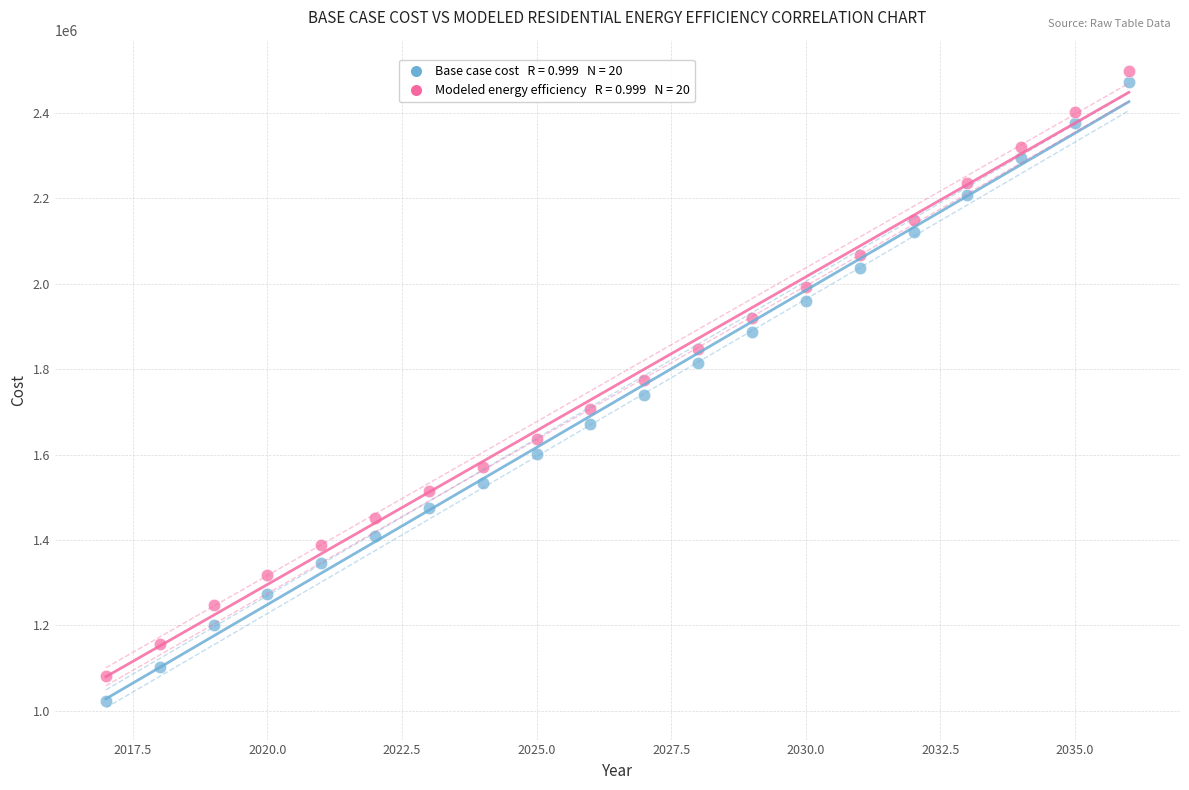

Across all data points, what is the range of Y values (max minus min)?

1474575.4